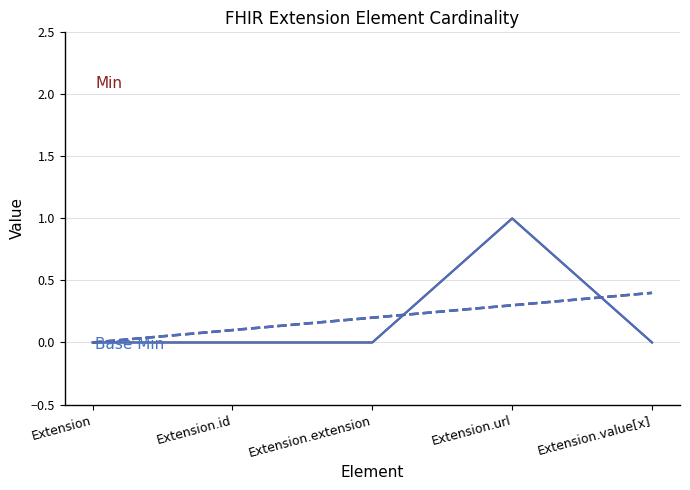

Does the chart display data point markers on the line(s)?

No